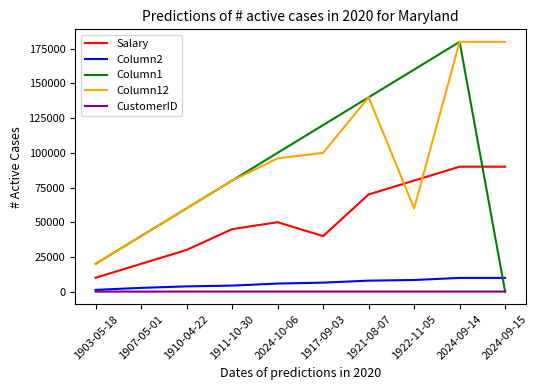

The value of Column12 at 1922-11-05 is 60000. True or false?

True